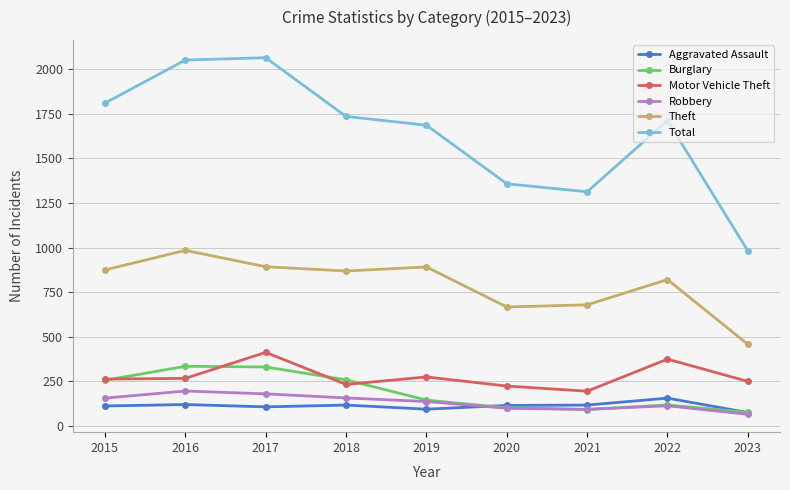

How many lines are shown in the chart?

6